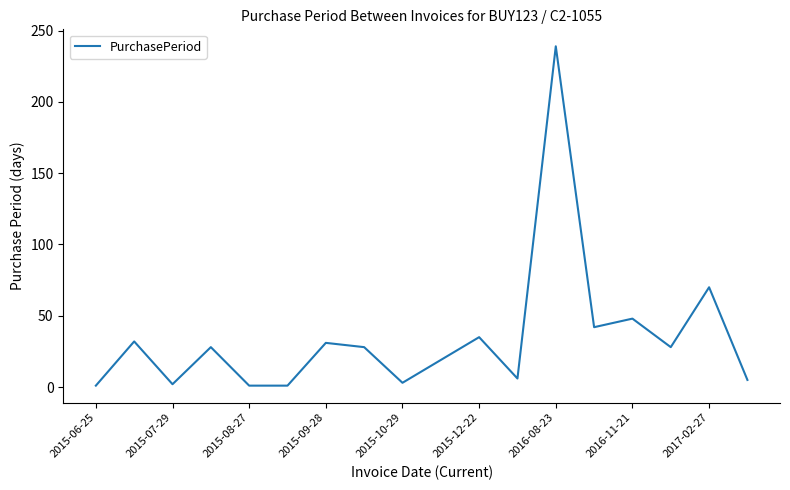

What is the difference between the maximum and minimum values?

238